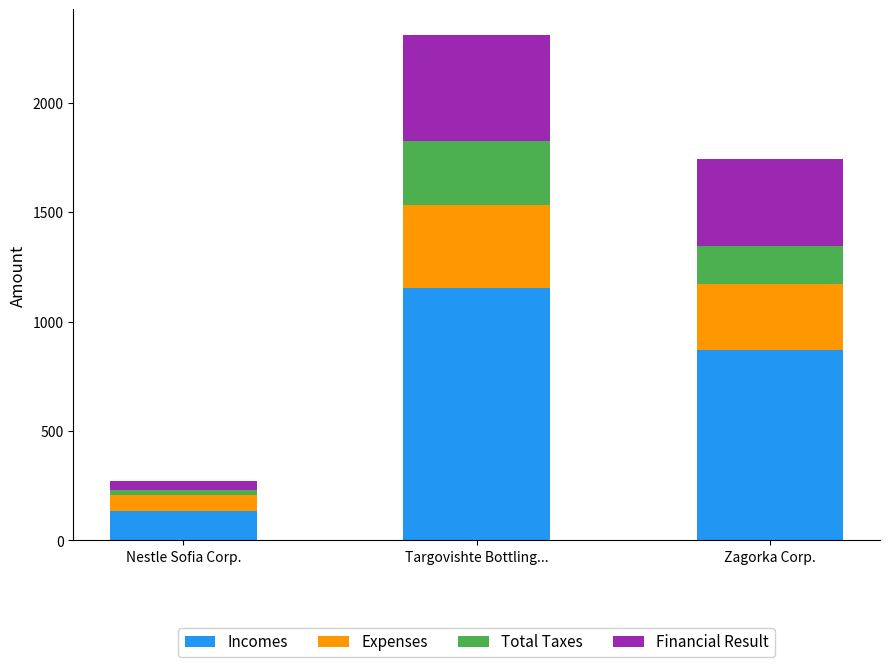

At which label does Incomes reach its minimum?

Nestle Sofia Corp.